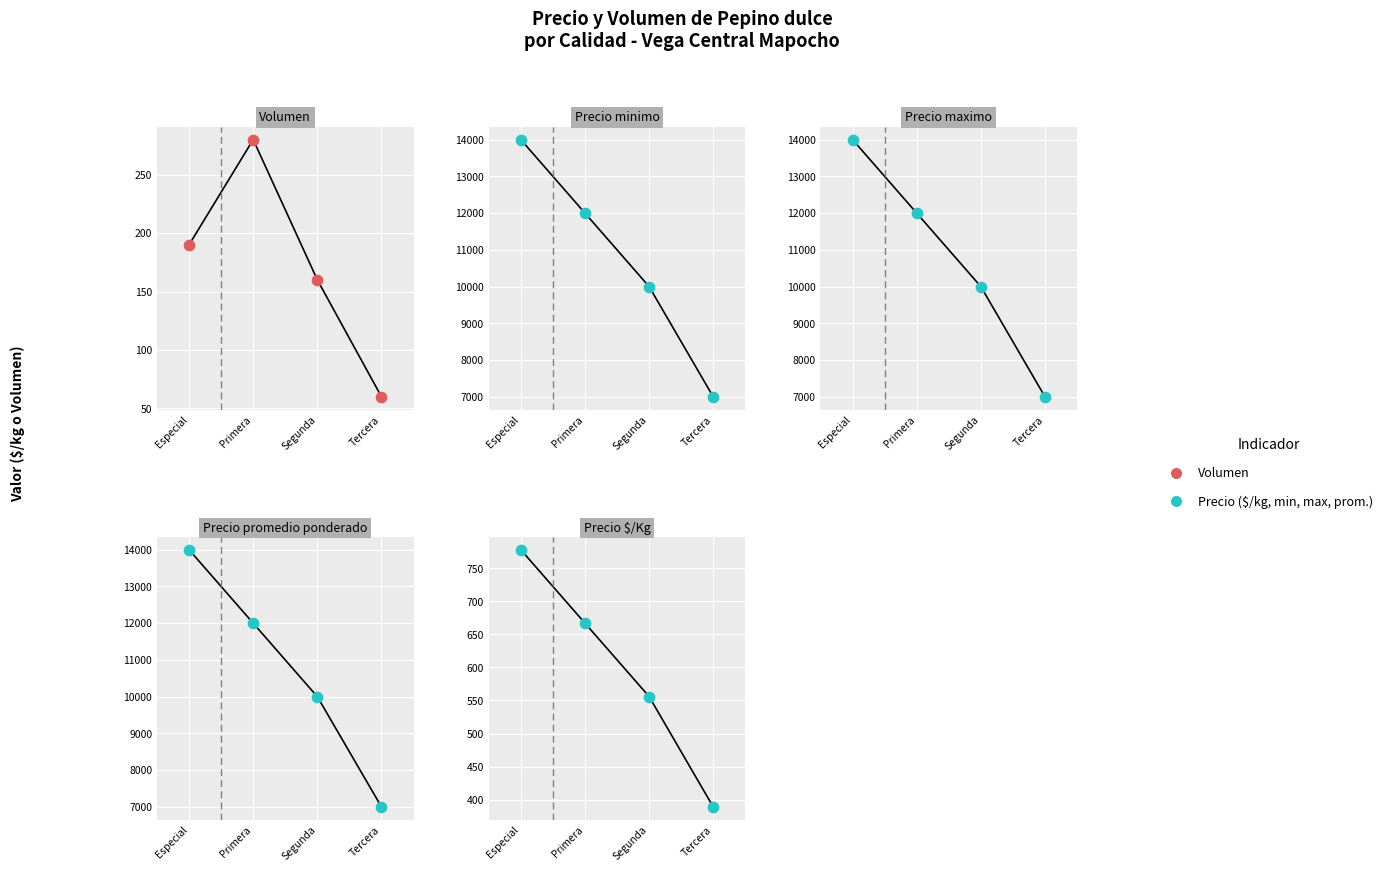

Which series has the widest spread of Y values?

Precio minimo